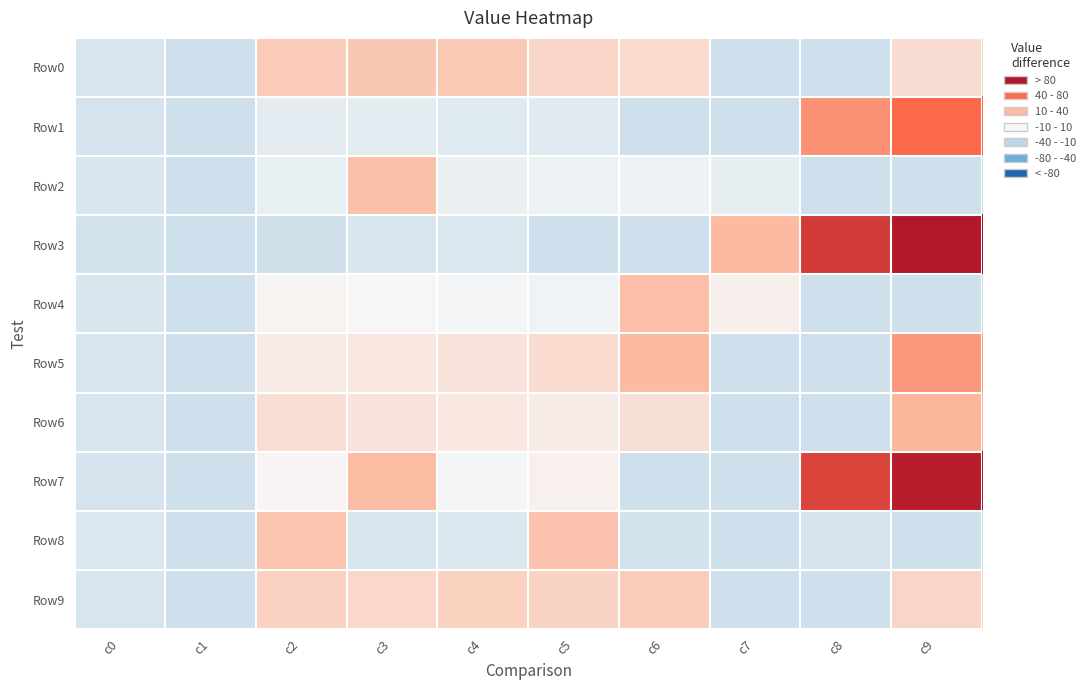

Reading left to right, list all the values displayed in this chart.

Row0: c0=-16.0	c1=-21.0	c2=21.0	c3=23.0	c4=22.0	c5=16.0	c6=14.0	c7=-21.0	c8=-21.0	c9=12.5
Row1: c0=-17.0	c1=-21.0	c2=-9.0	c3=-10.0	c4=-12.0	c5=-11.0	c6=-21.0	c7=-21.0	c8=43.0	c9=58.0
Row2: c0=-15.0	c1=-21.0	c2=-7.0	c3=26.0	c4=-6.0	c5=-5.0	c6=-4.0	c7=-8.0	c8=-21.0	c9=-21.0
Row3: c0=-18.0	c1=-21.0	c2=-19.0	c3=-15.0	c4=-14.0	c5=-21.0	c6=-21.0	c7=29.0	c8=74.0	c9=87.0
Row4: c0=-15.0	c1=-21.0	c2=2.0	c3=-0.0	c4=-2.0	c5=-3.0	c6=27.0	c7=4.0	c8=-21.0	c9=-21.0
Row5: c0=-16.0	c1=-21.0	c2=6.0	c3=8.0	c4=10.0	c5=13.0	c6=29.0	c7=-21.0	c8=-21.0	c9=41.0
Row6: c0=-16.0	c1=-21.0	c2=12.0	c3=9.0	c4=7.0	c5=5.0	c6=11.0	c7=-21.0	c8=-21.0	c9=30.5
Row7: c0=-17.0	c1=-21.0	c2=1.0	c3=28.0	c4=-1.0	c5=3.0	c6=-21.0	c7=-21.0	c8=71.0	c9=84.6
Row8: c0=-14.0	c1=-21.0	c2=24.0	c3=-16.0	c4=-13.0	c5=25.0	c6=-18.0	c7=-20.0	c8=-17.0	c9=-21.0
Row9: c0=-16.0	c1=-21.0	c2=18.0	c3=15.0	c4=19.0	c5=17.0	c6=20.0	c7=-21.0	c8=-21.0	c9=16.0